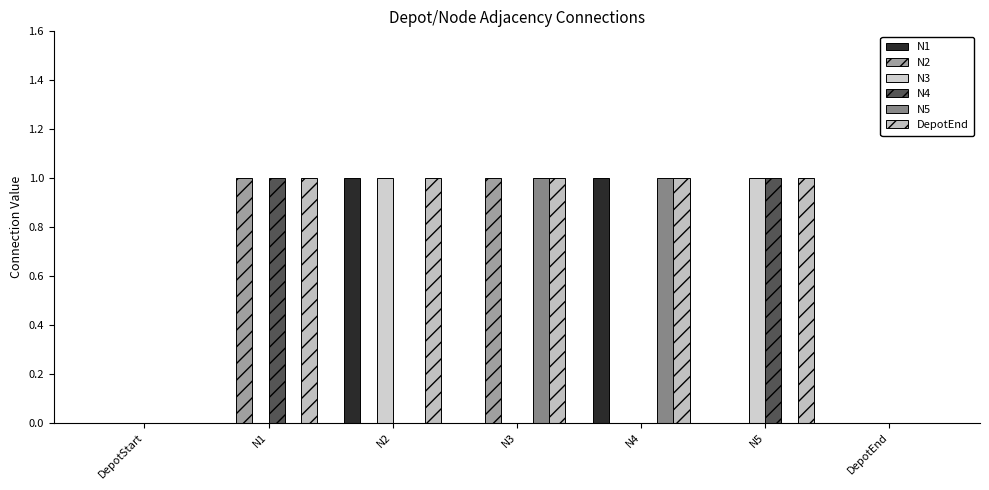

List the series in order of their peak value, highest first.

N1, N2, N3, N4, N5, DepotEnd